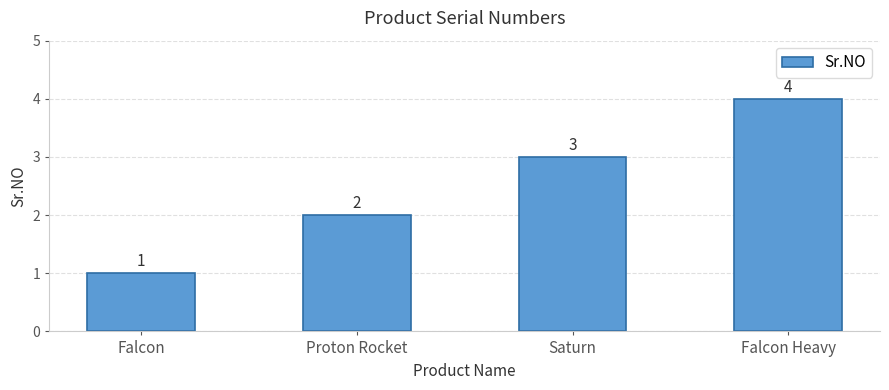

Is it true that the value at Falcon Heavy is 7?

False